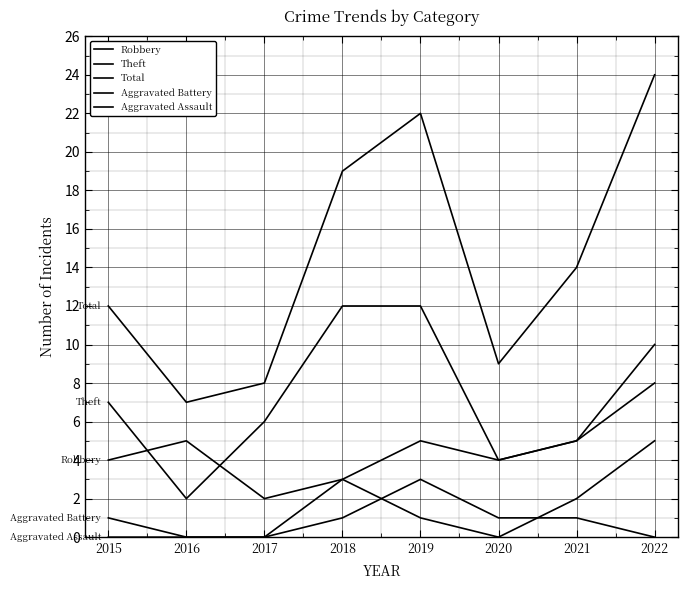

At which label is Robbery closest to 5?

2016